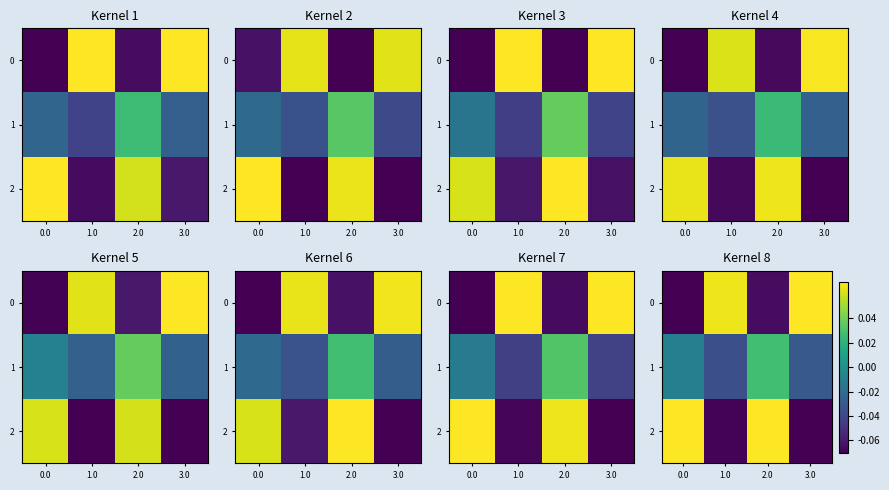

How many data points in 1 are above 0?

1